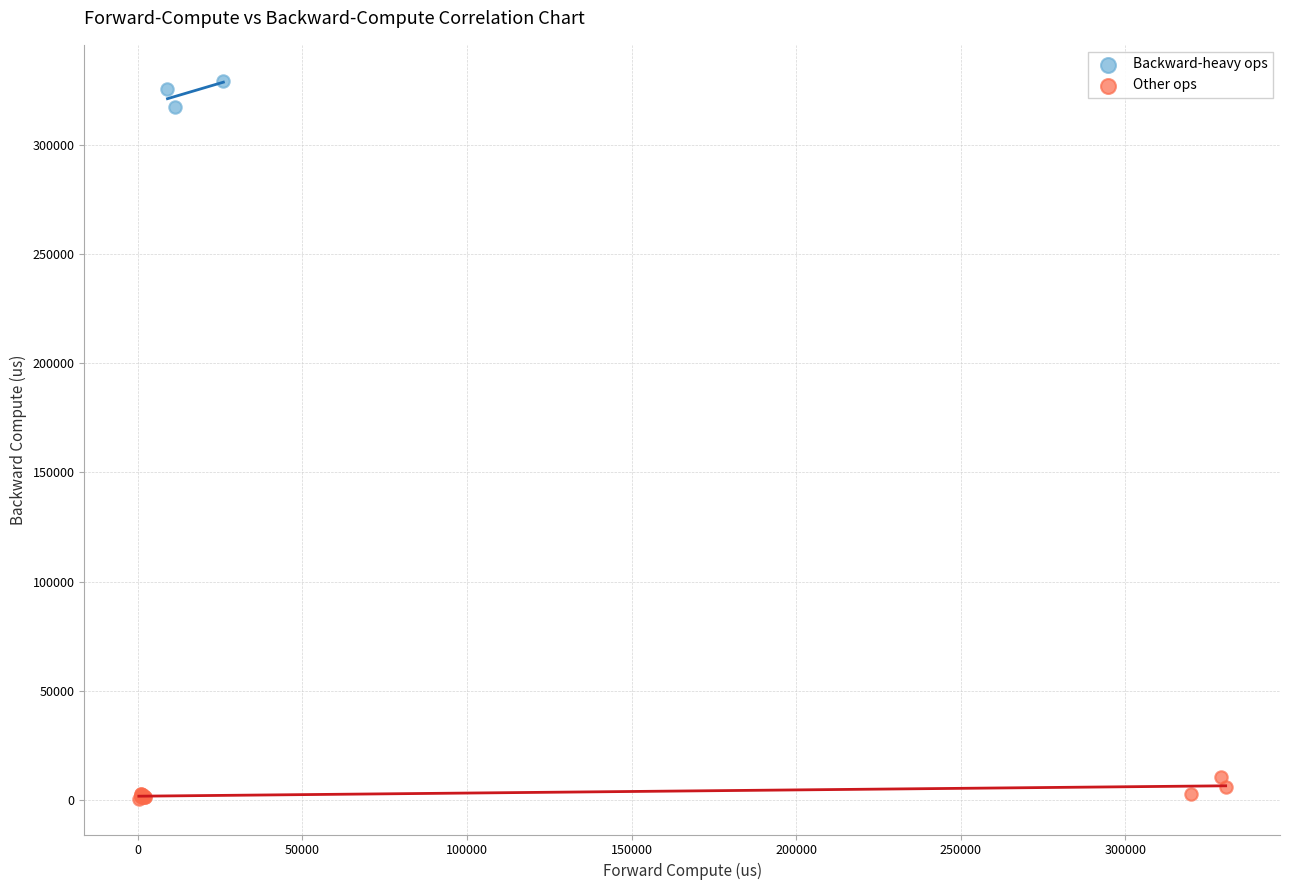

Which series reaches the maximum Y coordinate?

Backward-heavy ops